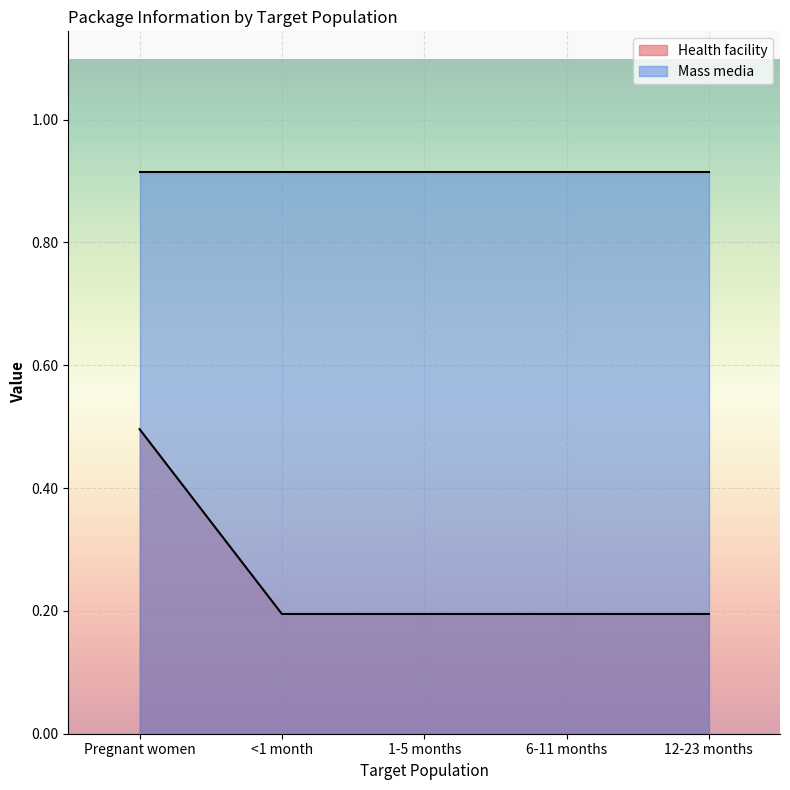

The Health facility series shows 0.8 at Pregnant women. True or false?

False